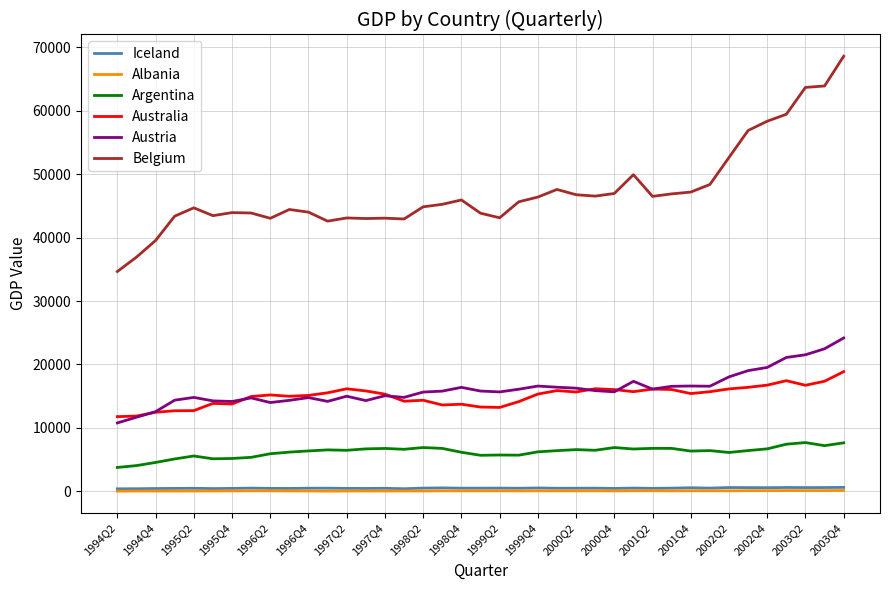

True or false: Austria and Iceland intersect in this chart.

False